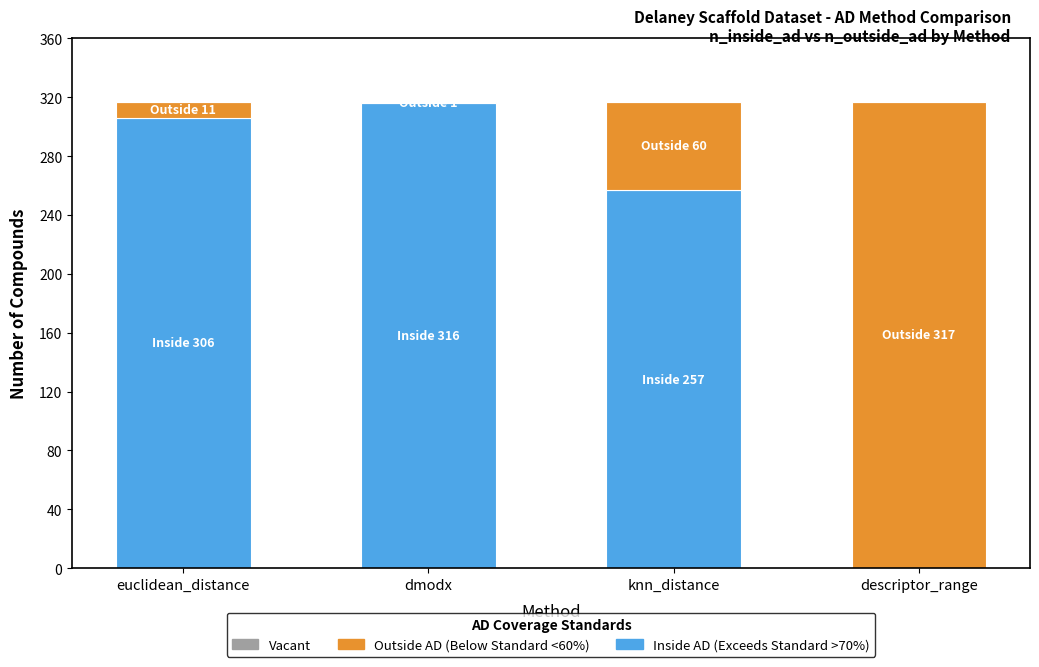

What is the total value across all series at knn_distance?

317